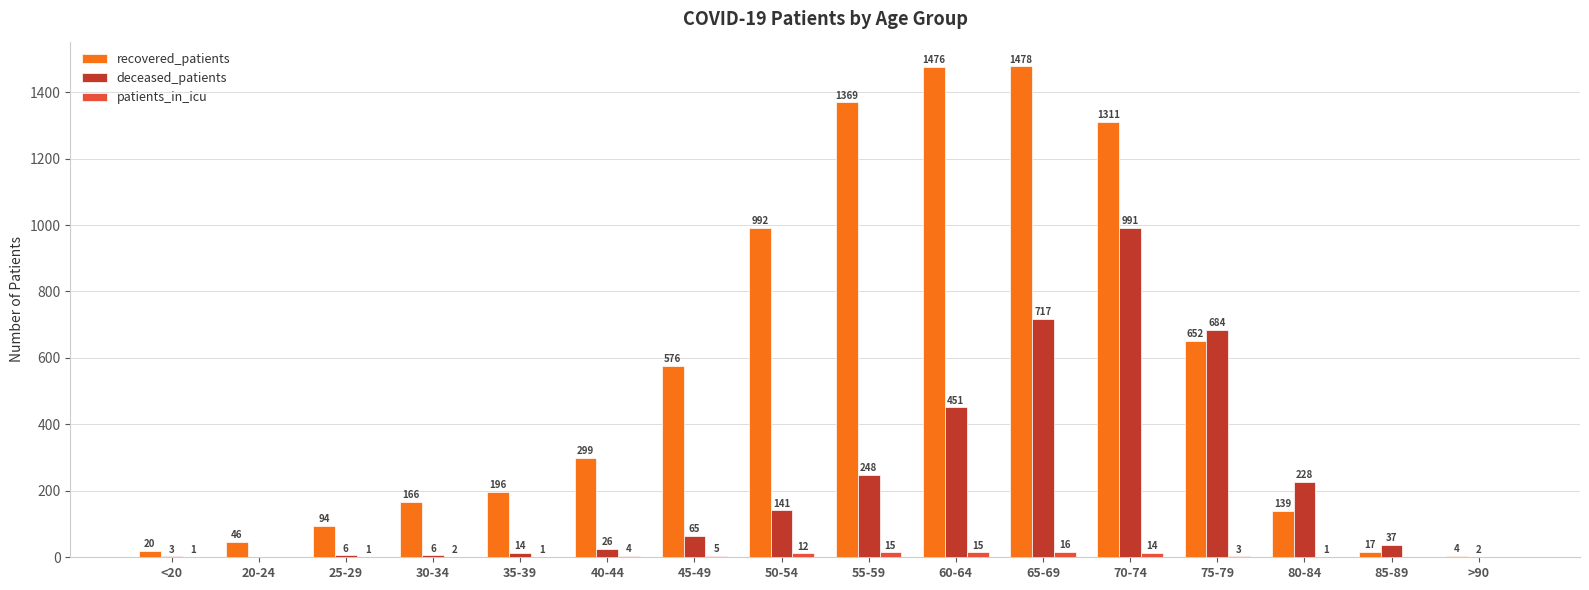

Reading left to right, transcribe all the data shown in this chart.

recovered_patients: 20	46	94	166	196	299	576	992	1369	1476	1478	1311	652	139	17	4
deceased_patients: 3	0	6	6	14	26	65	141	248	451	717	991	684	228	37	2
patients_in_icu: 1	0	1	2	1	4	5	12	15	15	16	14	3	1	0	0